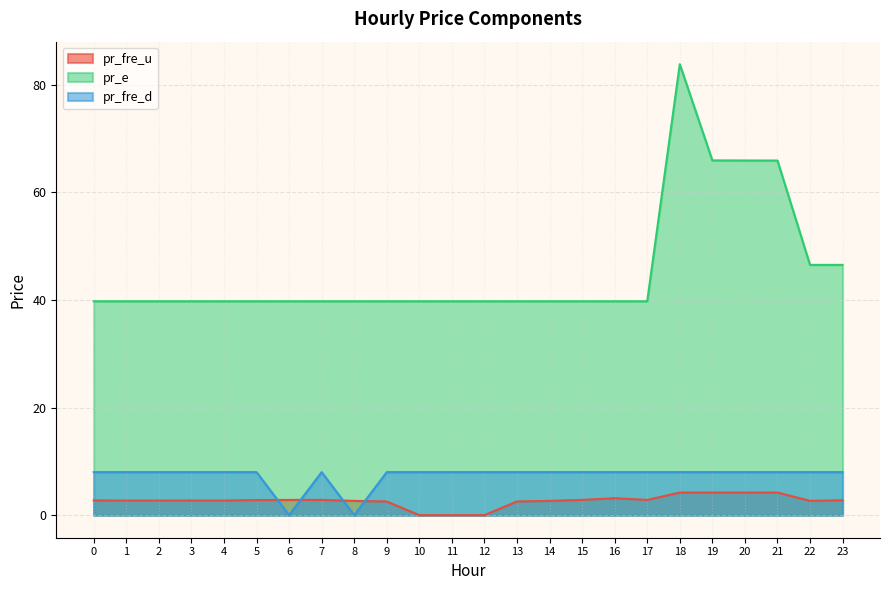

Reading left to right, list all the values displayed in this chart.

pr_fre_u: 2.7	2.7	2.7	2.7	2.7	2.8	2.8	2.8	2.7	2.5	0.0	0.0	0.0	2.5	2.7	2.8	3.2	2.8	4.2	4.2	4.2	4.2	2.7	2.8
pr_e: 39.8	39.8	39.8	39.8	39.8	39.8	39.8	39.8	39.8	39.8	39.8	39.8	39.8	39.8	39.8	39.8	39.8	39.8	83.8	66.0	65.9	65.9	46.5	46.5
pr_fre_d: 8.0	8.0	8.0	8.0	8.0	8.0	0.0	8.0	0.0	8.0	8.0	8.0	8.0	8.0	8.0	8.0	8.0	8.0	8.0	8.0	8.0	8.0	8.0	8.0